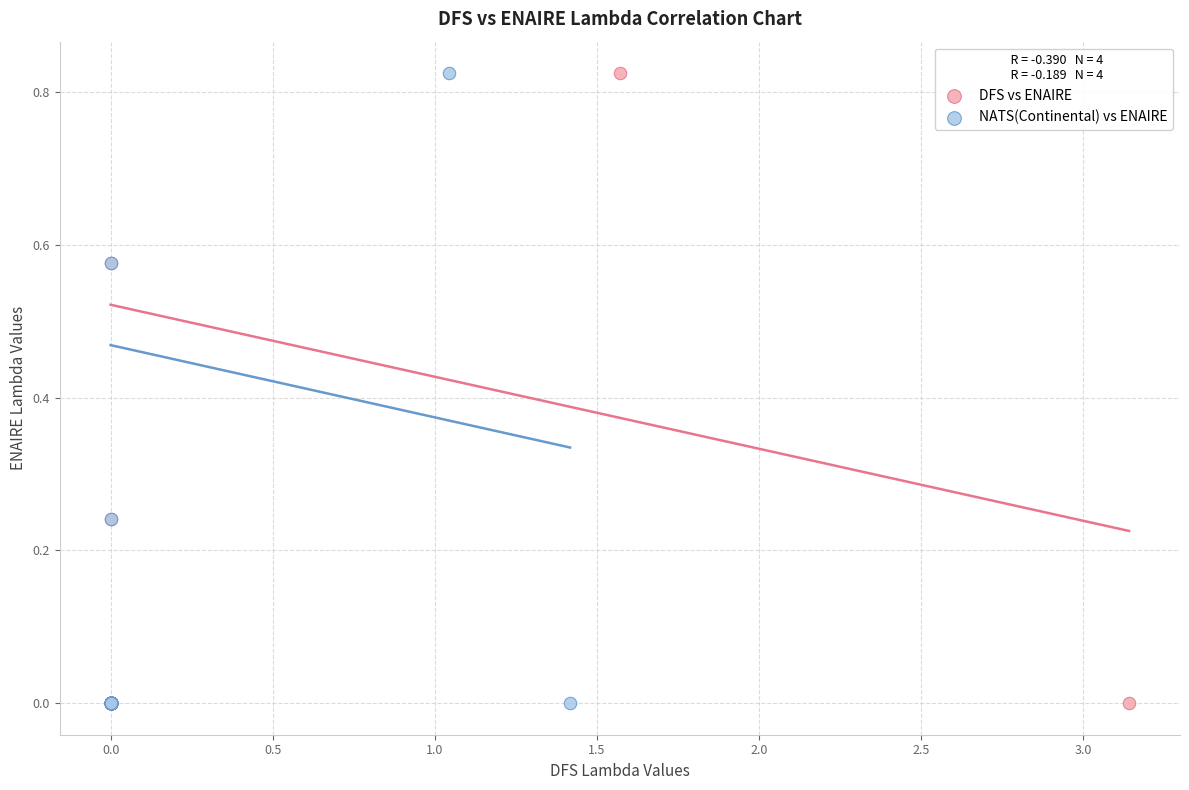

What are all the series names shown in the legend?

DFS vs ENAIRE, NATS(Continental) vs ENAIRE